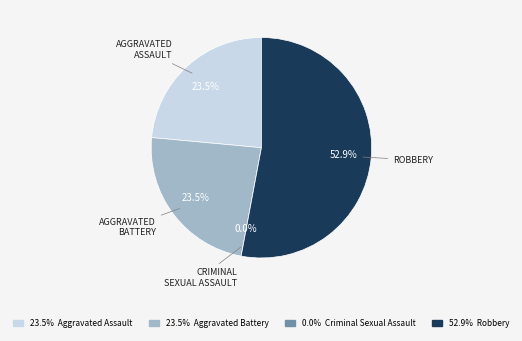

How many segments does this pie chart have?

4